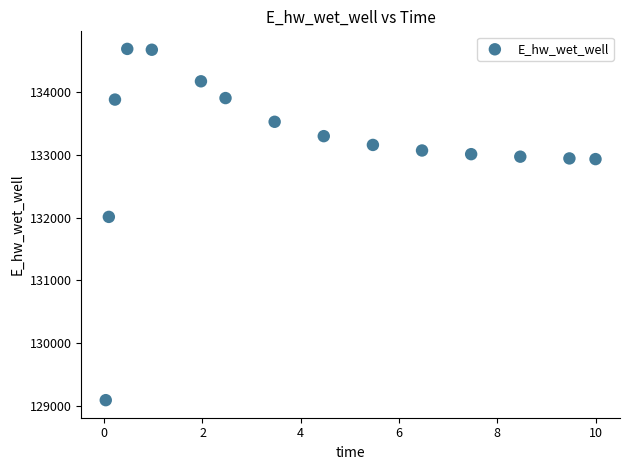

What is the range of X values (max minus min)?

10.0